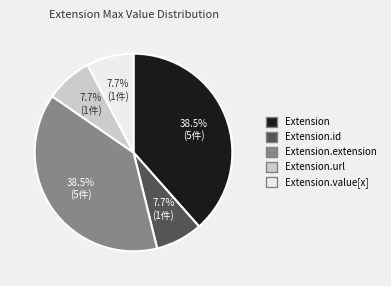

Is there any slice that represents more than half of the pie?

No